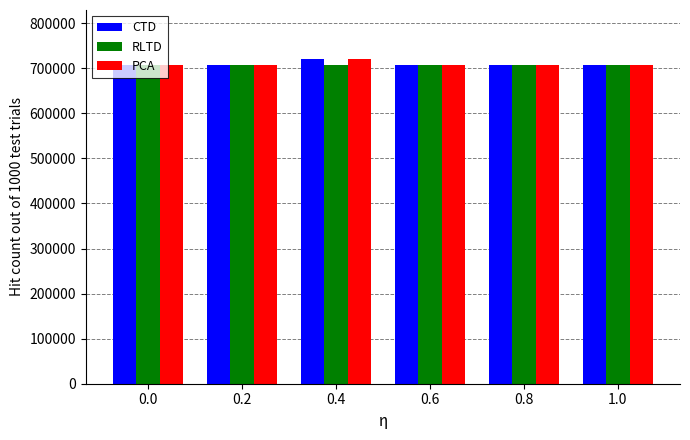

What is the average value of the PCA series?

709269